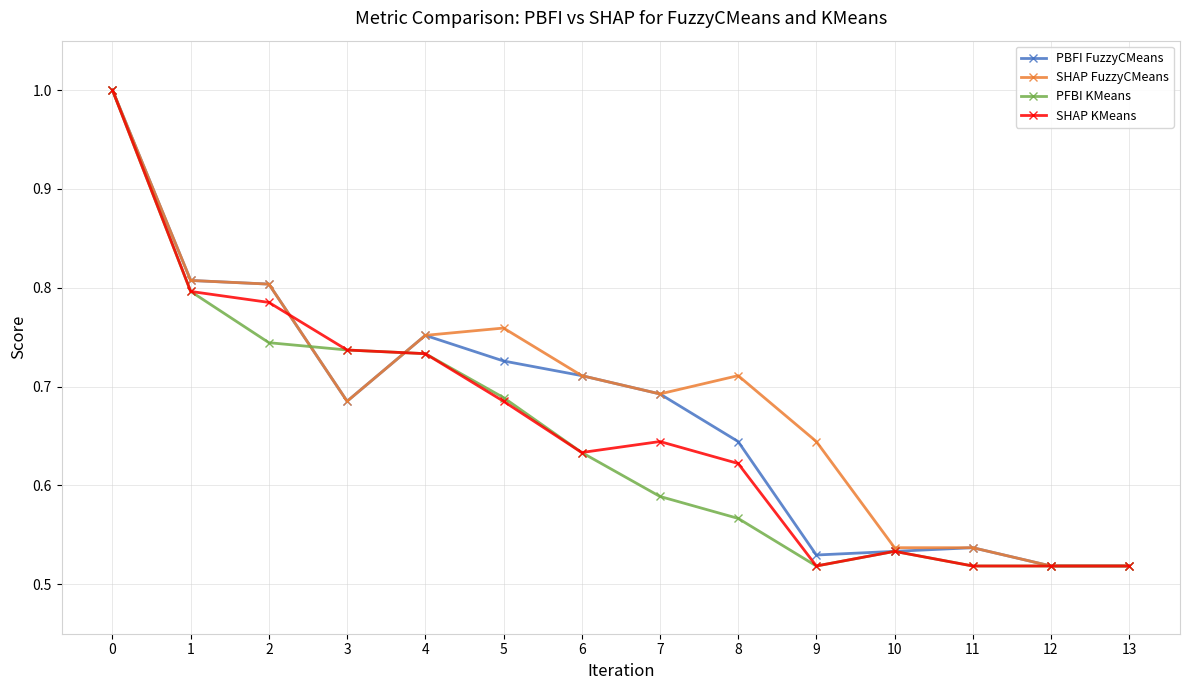

What is the maximum value for SHAP FuzzyCMeans?

1.0